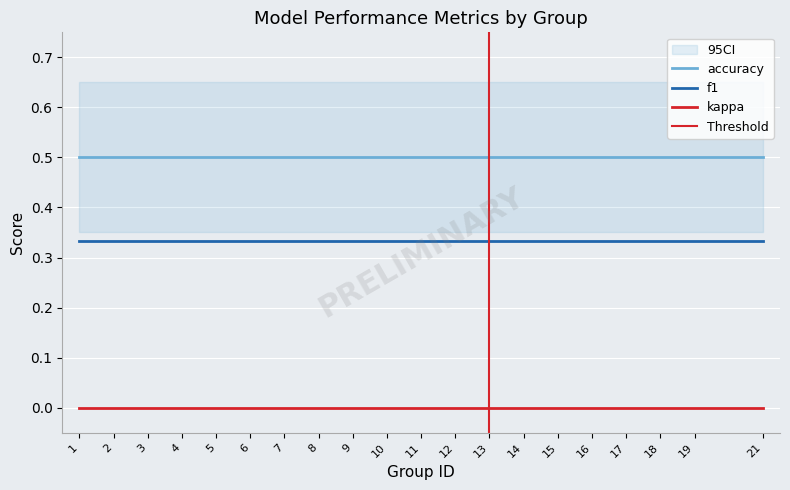

True or false: accuracy has more than 2 interior local peaks.

False